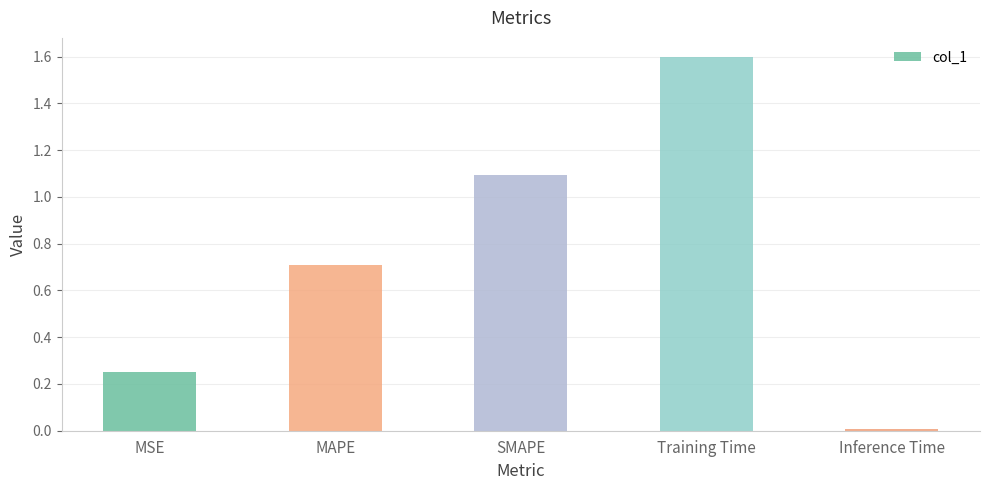

What is the difference between the maximum and minimum values?

1.6